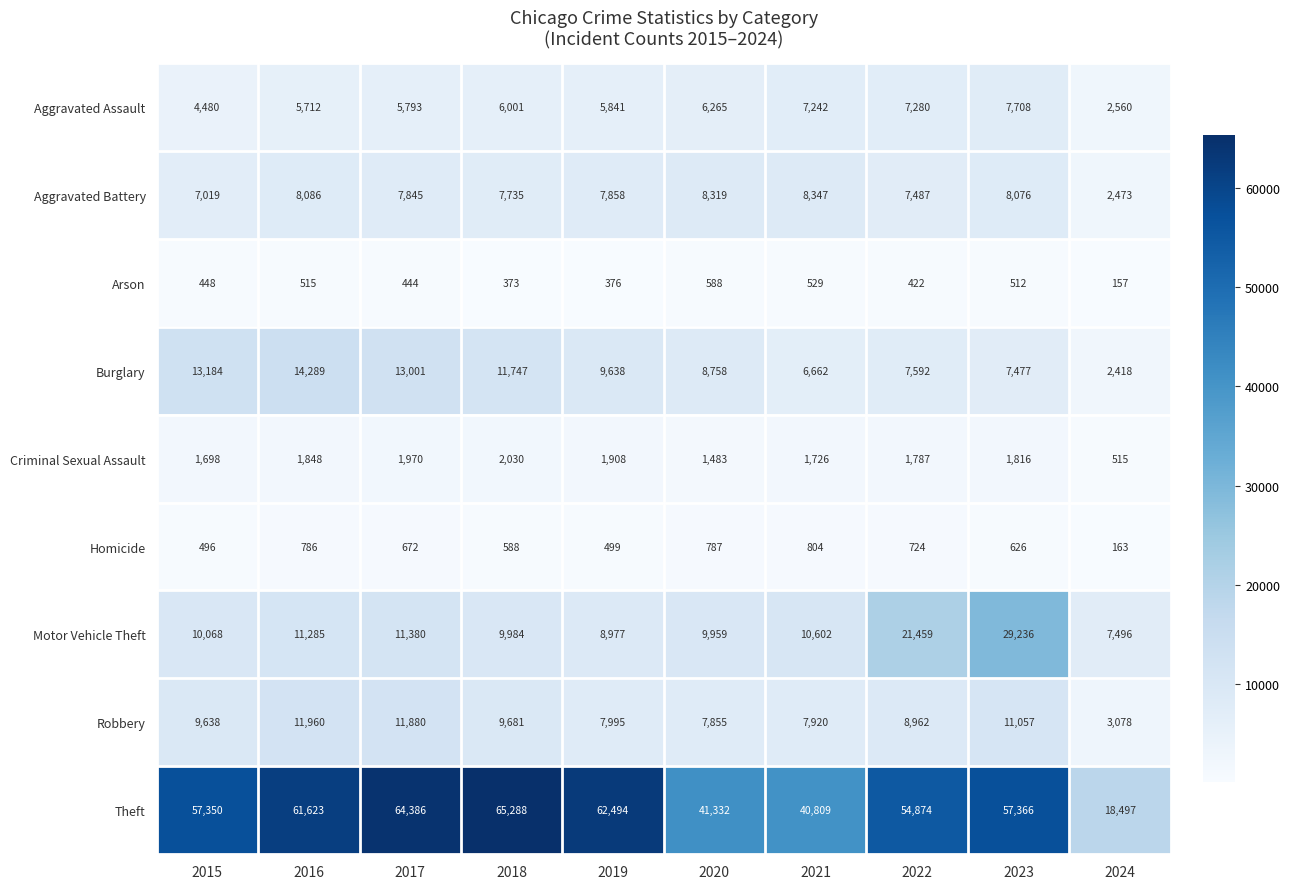

The Burglary series shows 9638 at 2019. True or false?

True